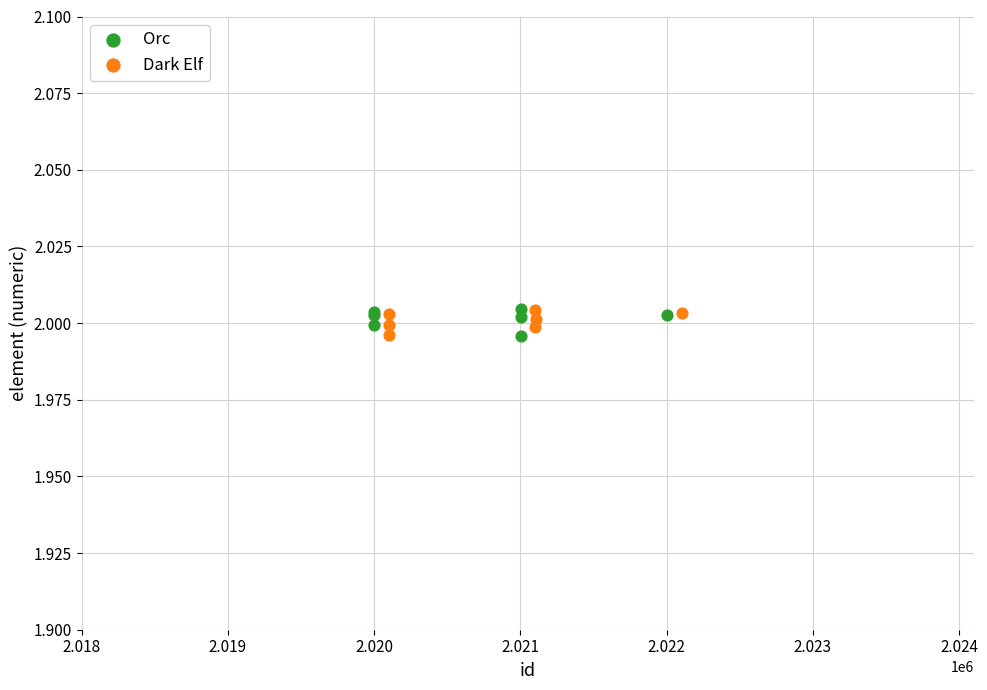

What are all the series names shown in the legend?

Orc, Dark Elf